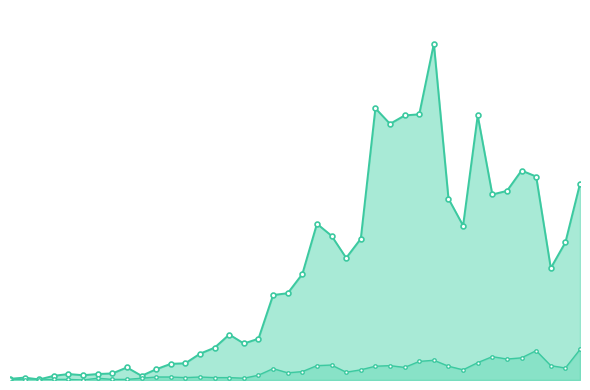

Rank the series by their average value, from highest to lowest.

col_1_line, col_2_line